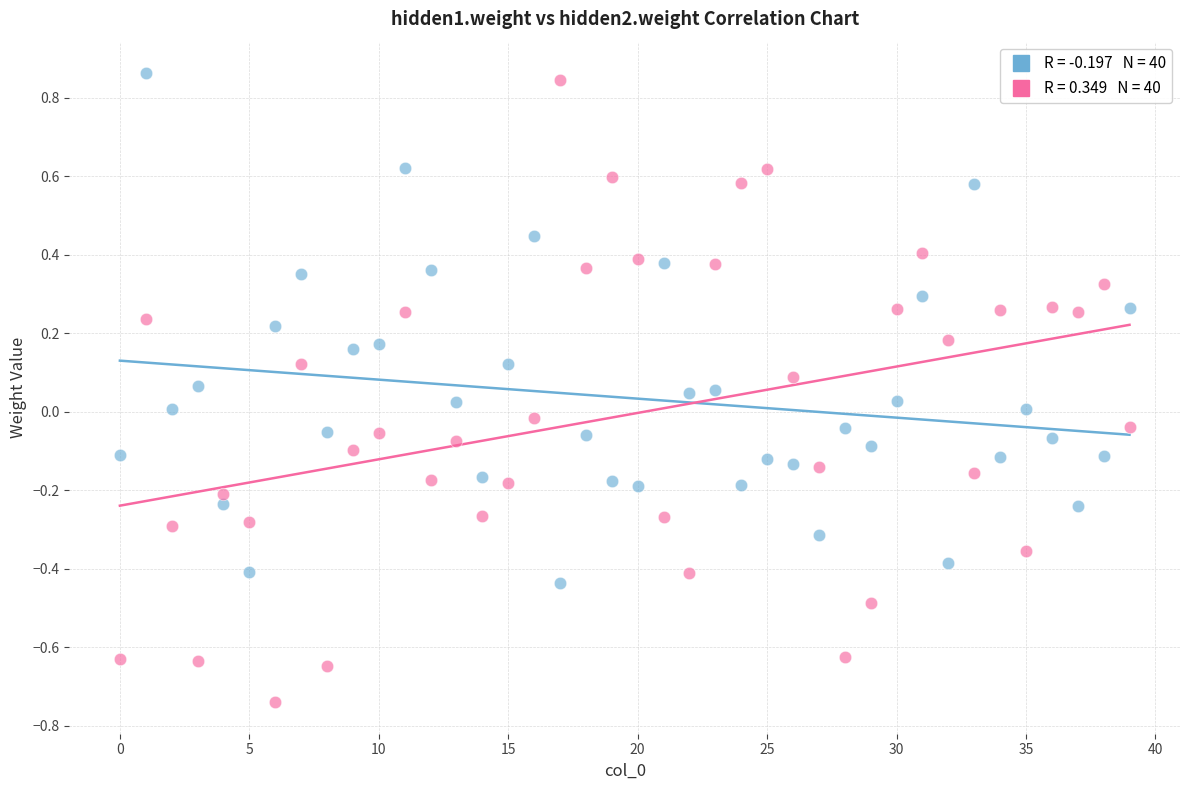

Across all data points, what is the range of Y values (max minus min)?

1.6